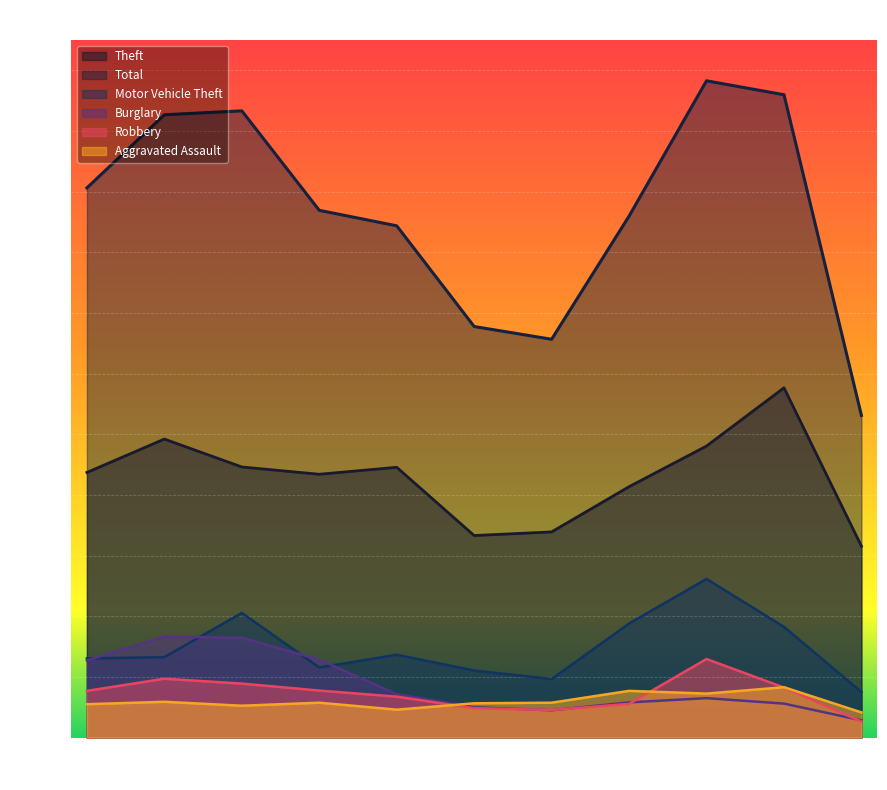

How many data points does each series have?

11